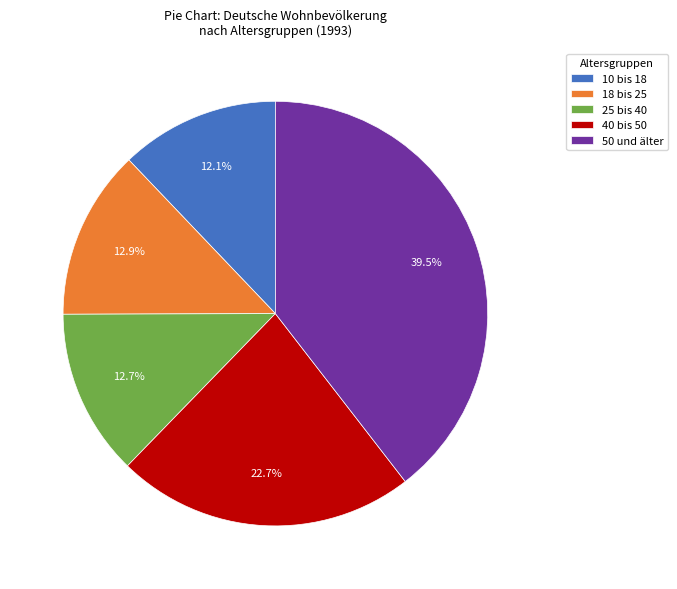

Which slice is the smallest?

10 bis 18